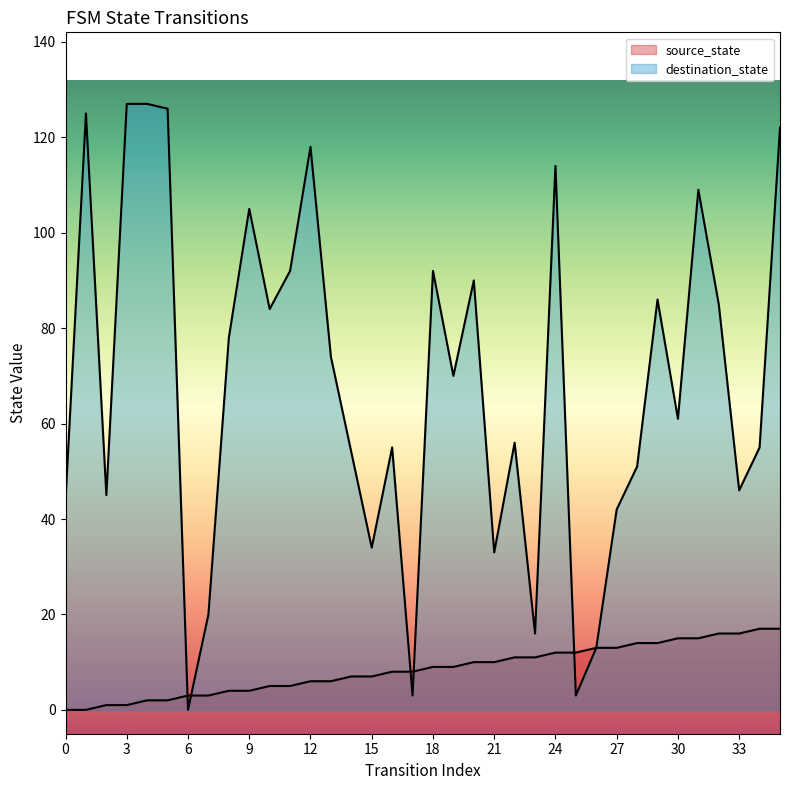

What is the value of the destination_state point at the 17th from the left?

55